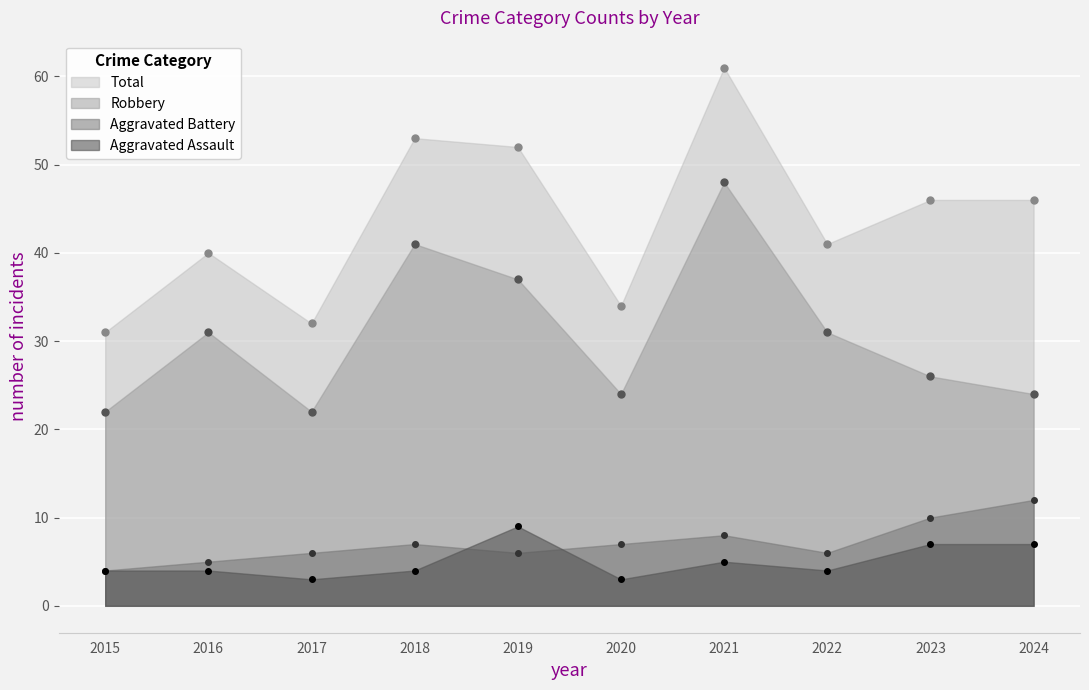

Which series has the widest spread of values?

Total